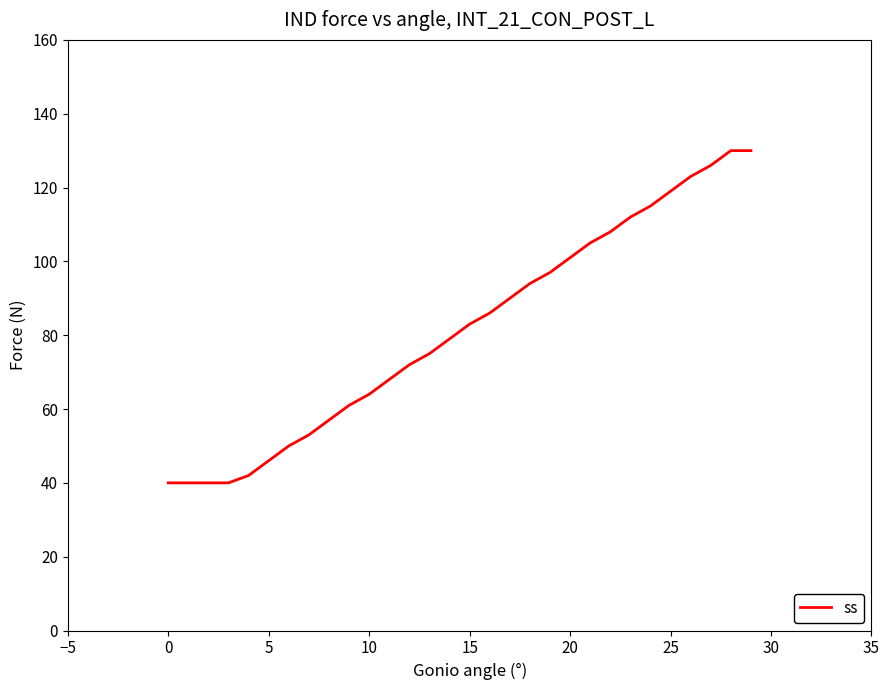

Reading left to right, list all the values displayed in this chart.

40	40	40	40	42	46	50	53	57	61	64	68	72	75	79	83	86	90	94	97	101	105	108	112	115	119	123	126	130	130